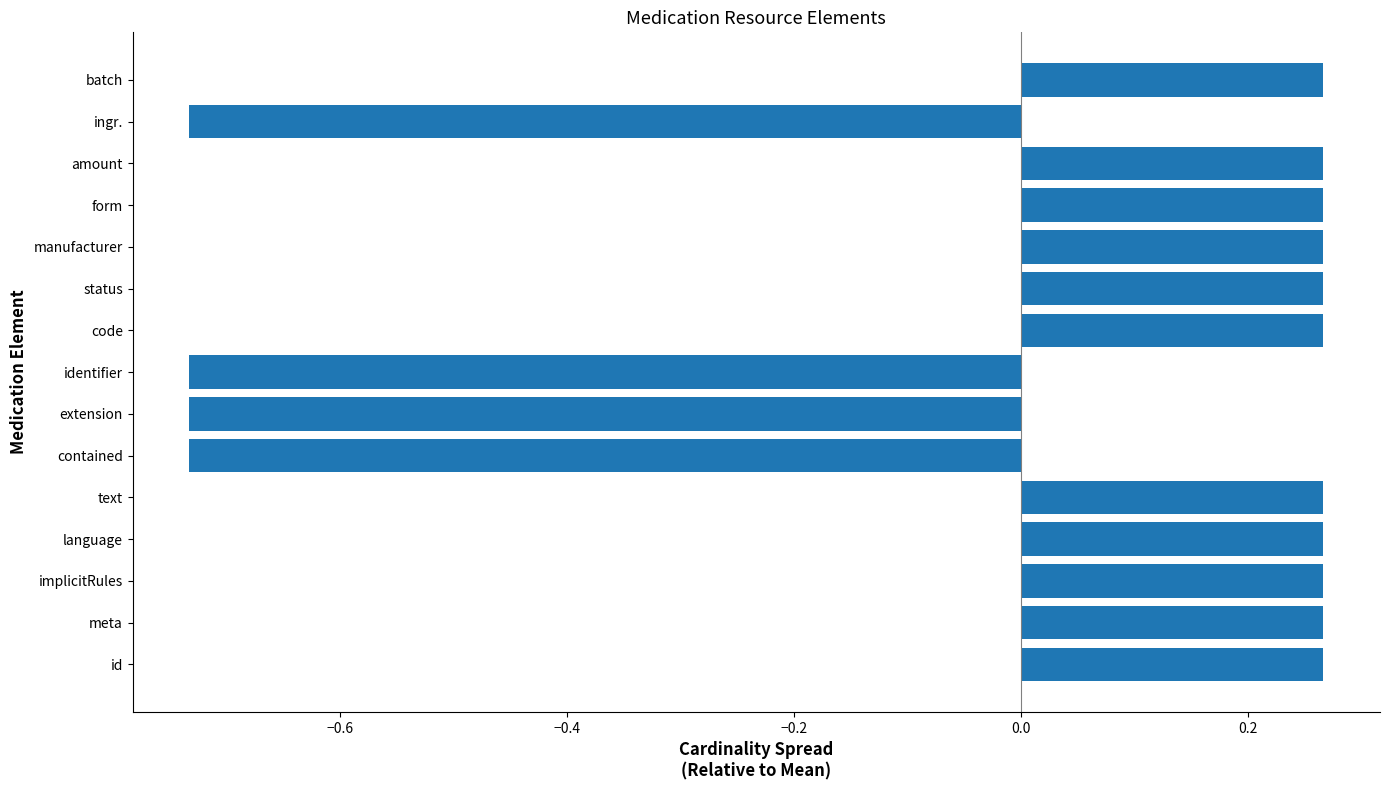

How many categories are shown in the chart?

15